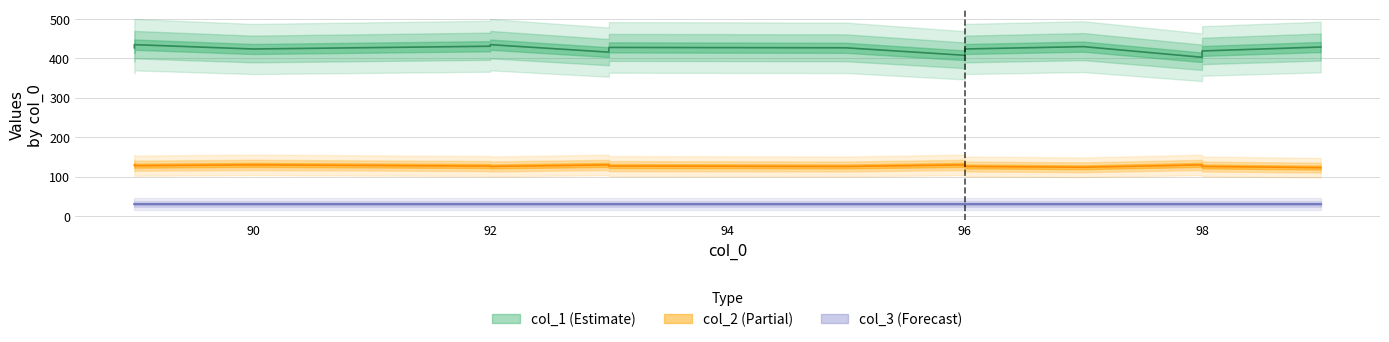

How many col_2 values are between 126 and 130?

16